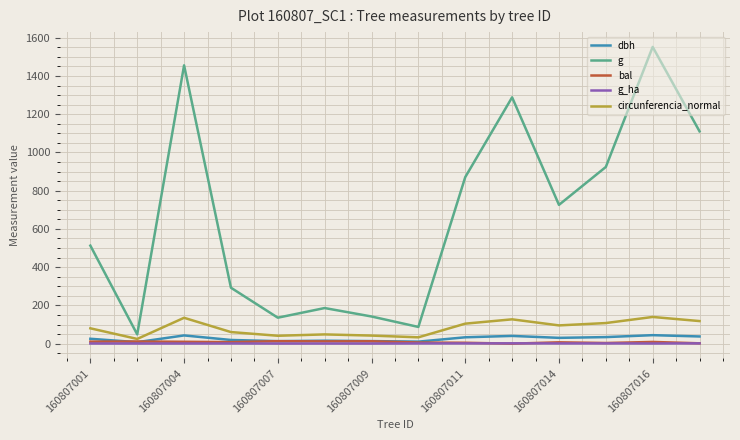

Which series has the widest spread of values?

g